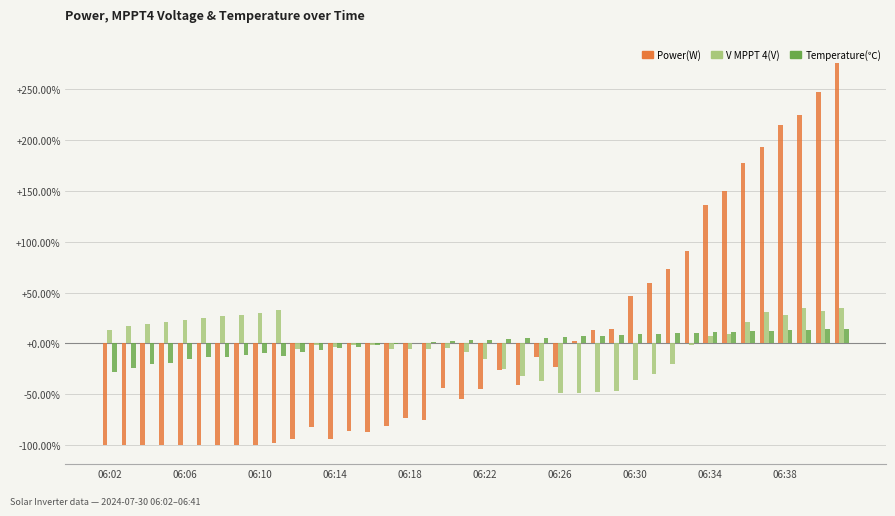

Rank the series by their average value, from lowest to highest.

Power(W), Temperature(℃), V MPPT 4(V)